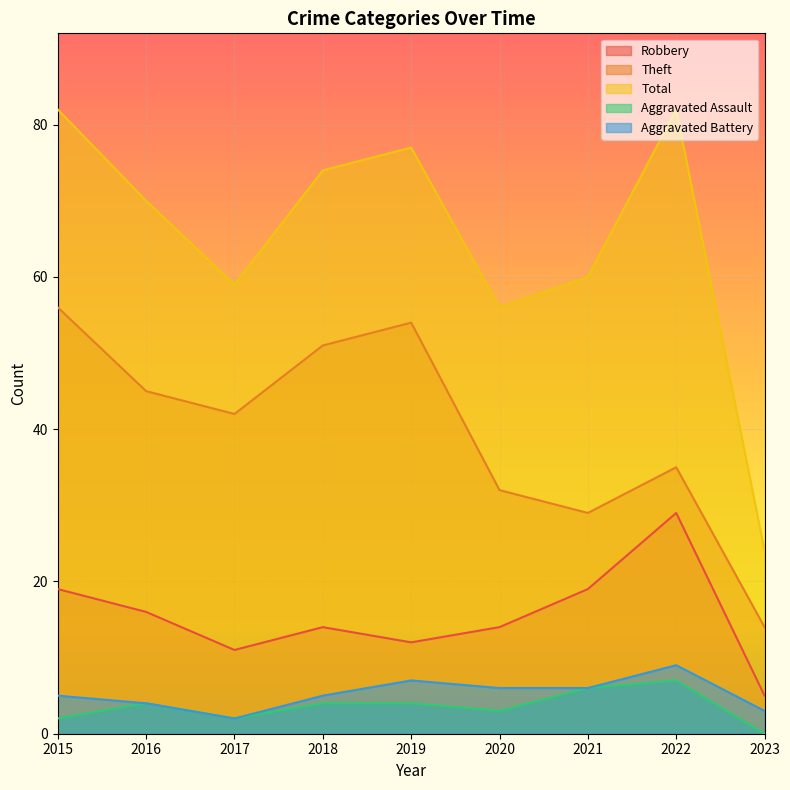

What are all the series names shown in the legend?

Robbery, Theft, Total, Aggravated Assault, Aggravated Battery